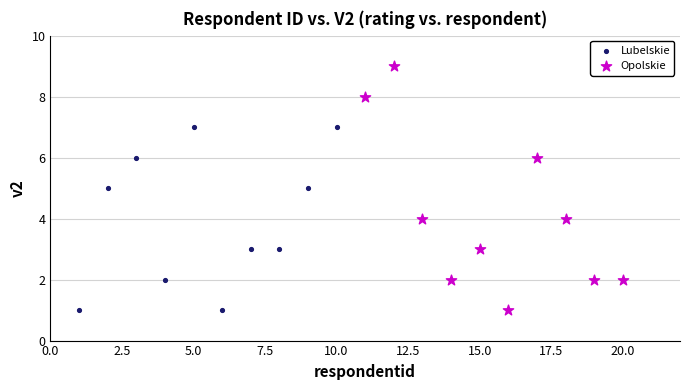

Which series has the widest spread of Y values?

Opolskie